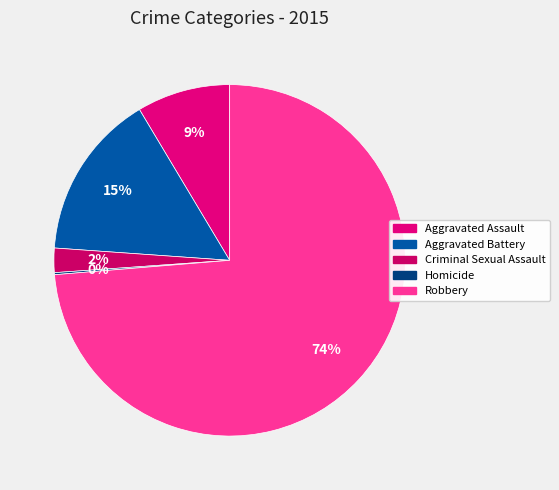

True or false: Homicide accounts for 0% of the total.

True